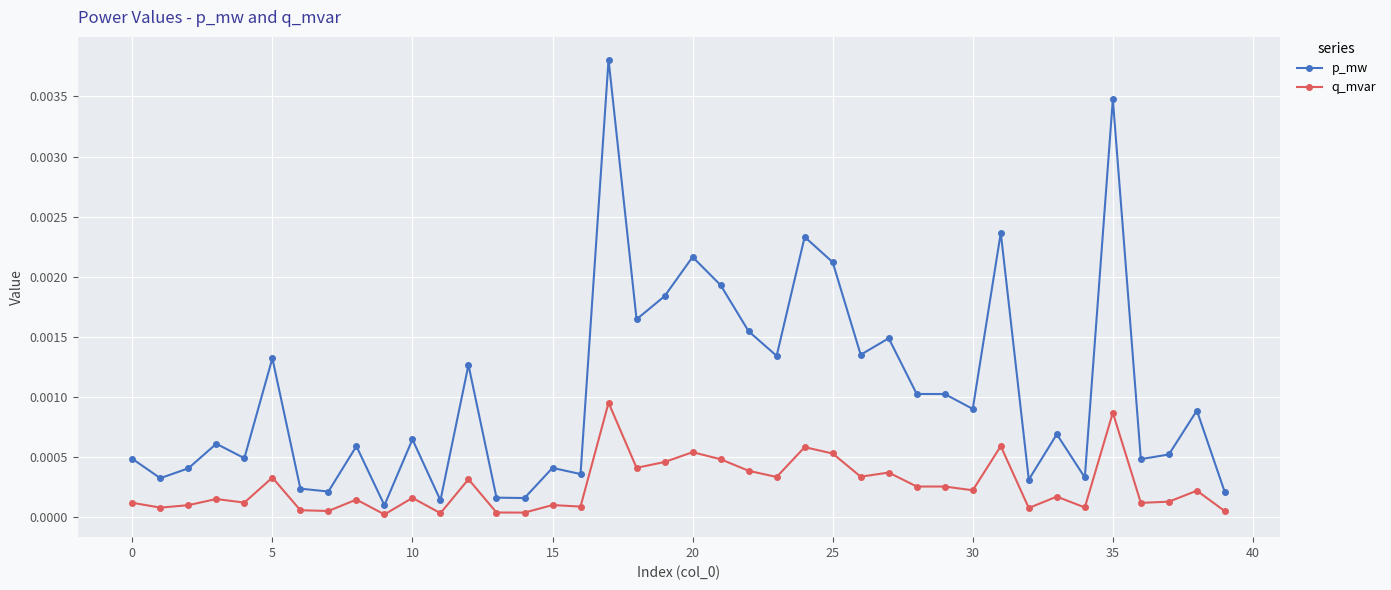

True or false: p_mw has more than 2 interior local peaks.

True